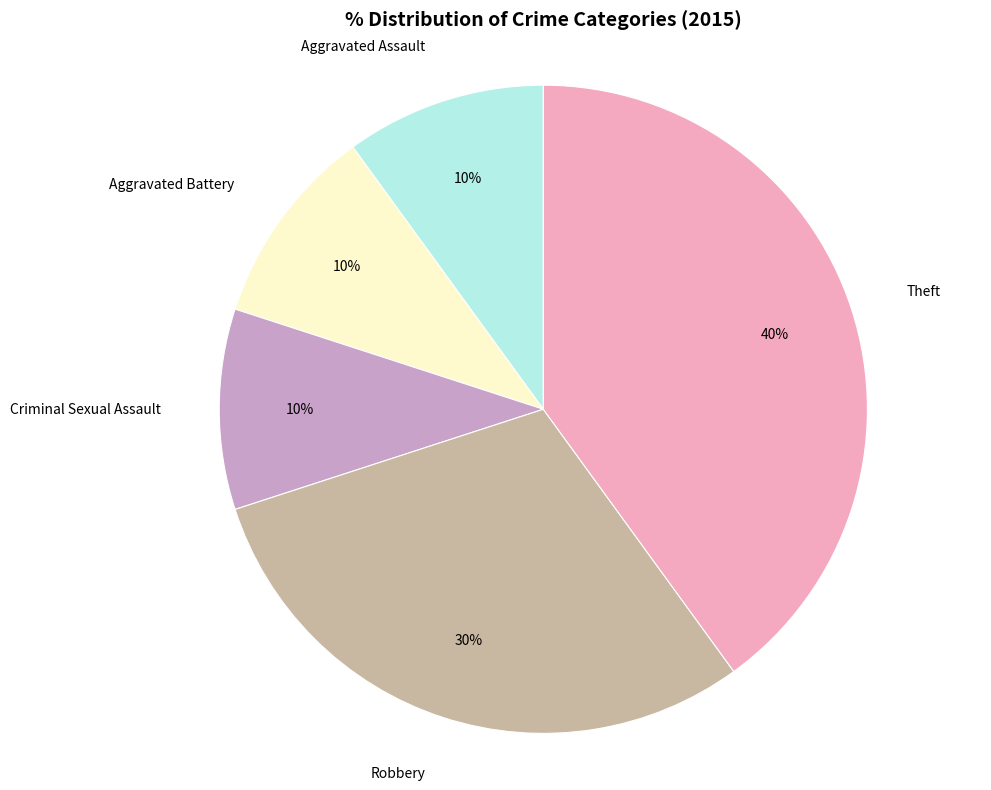

Does any single category account for the majority?

No